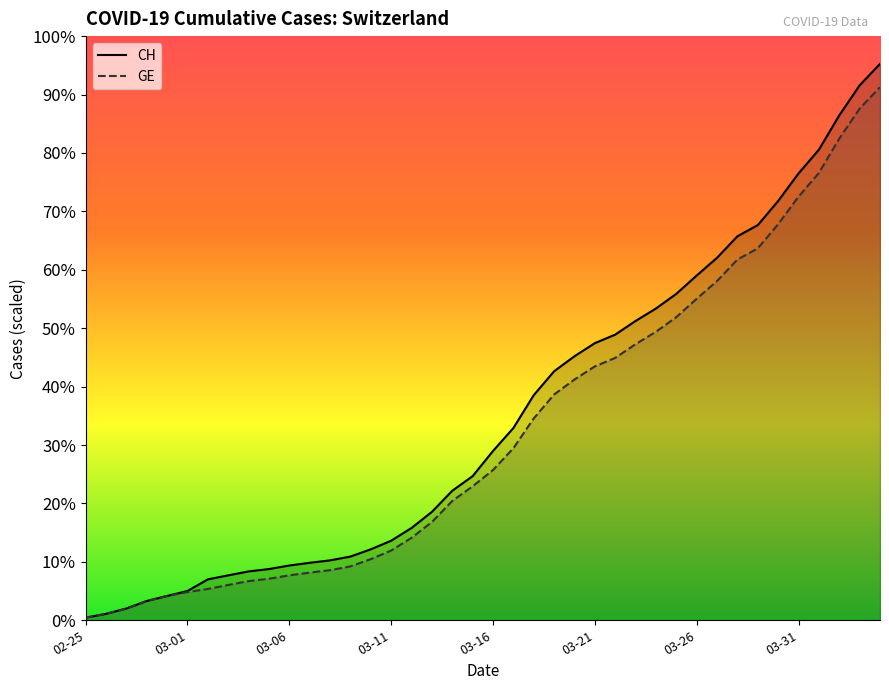

Rank the series by their maximum value, from highest to lowest.

CH, GE